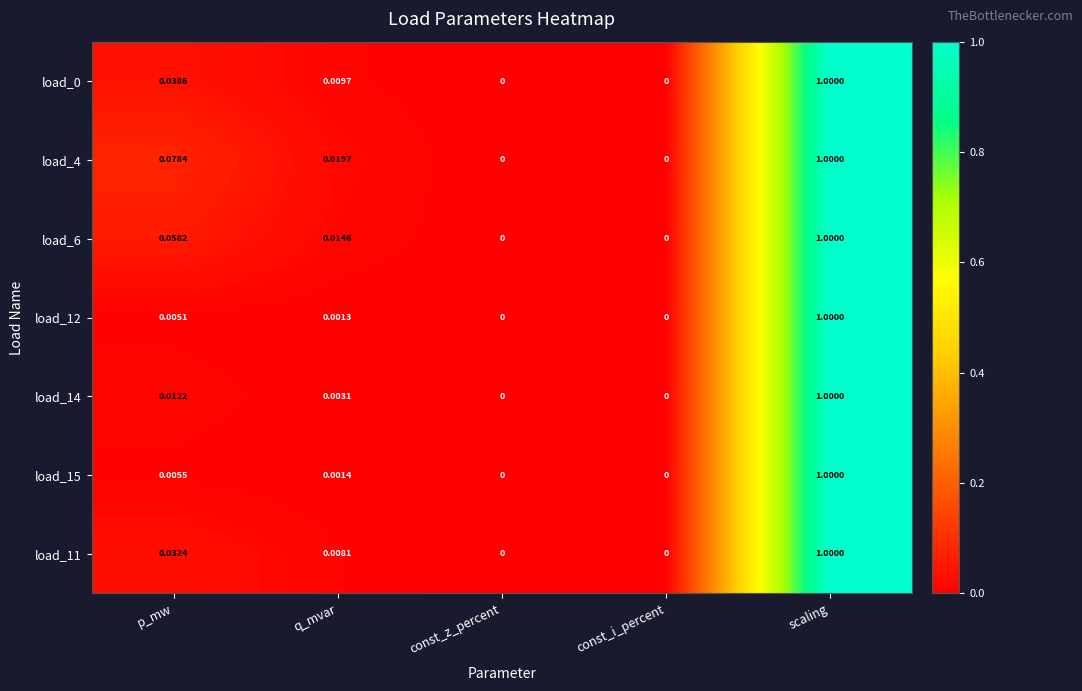

At which category is the sum across all series the highest?

scaling